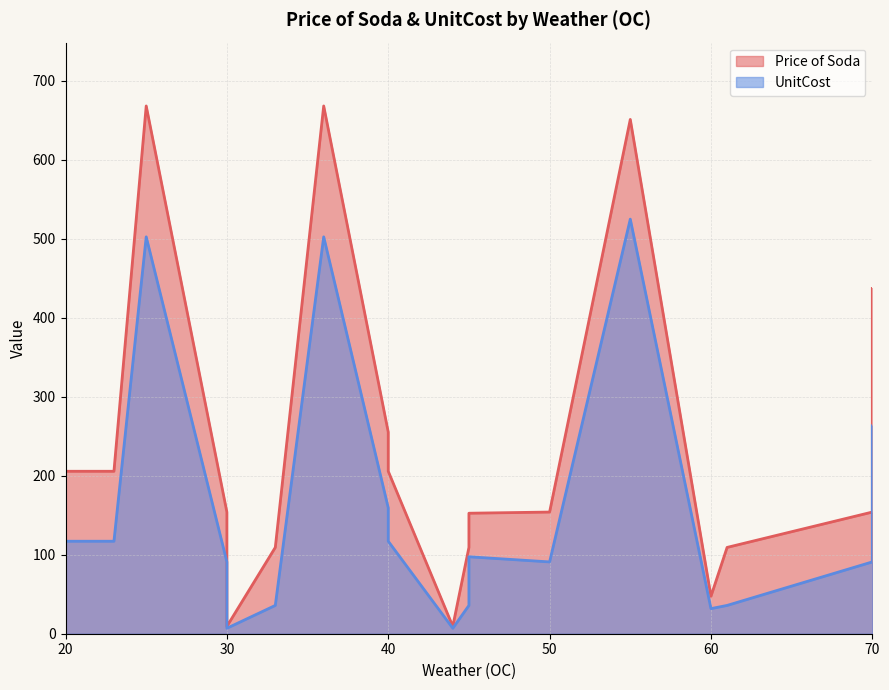

What is the total value across all series at 40?

414.7